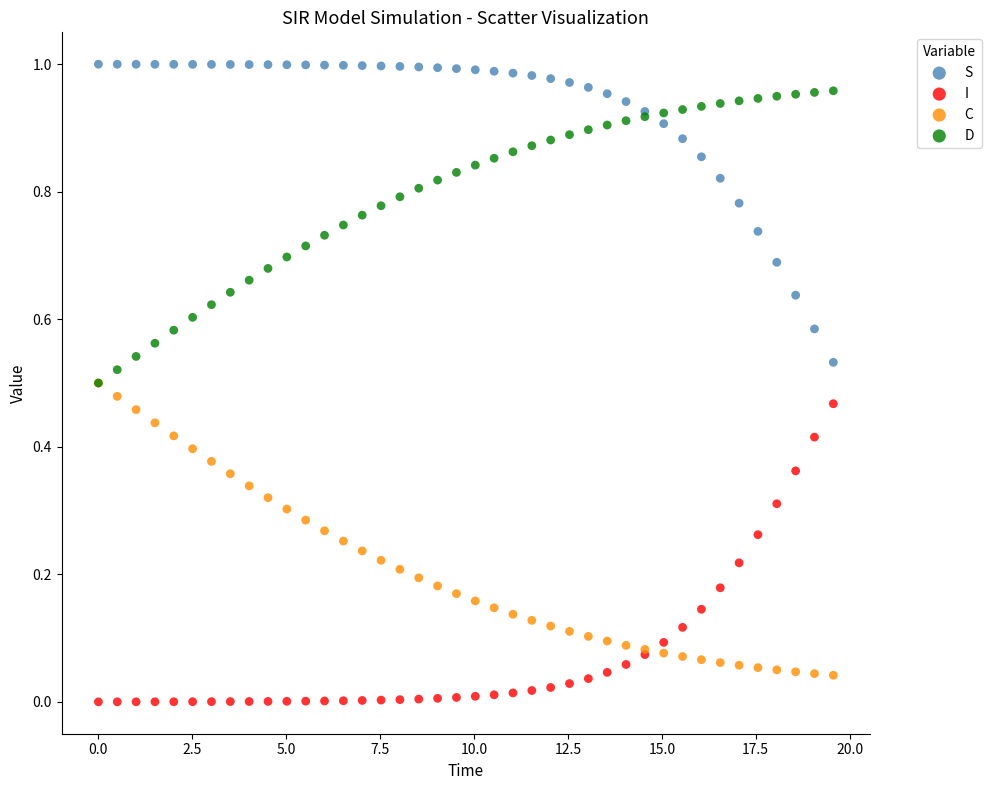

What are all the series names shown in the legend?

S, I, C, D